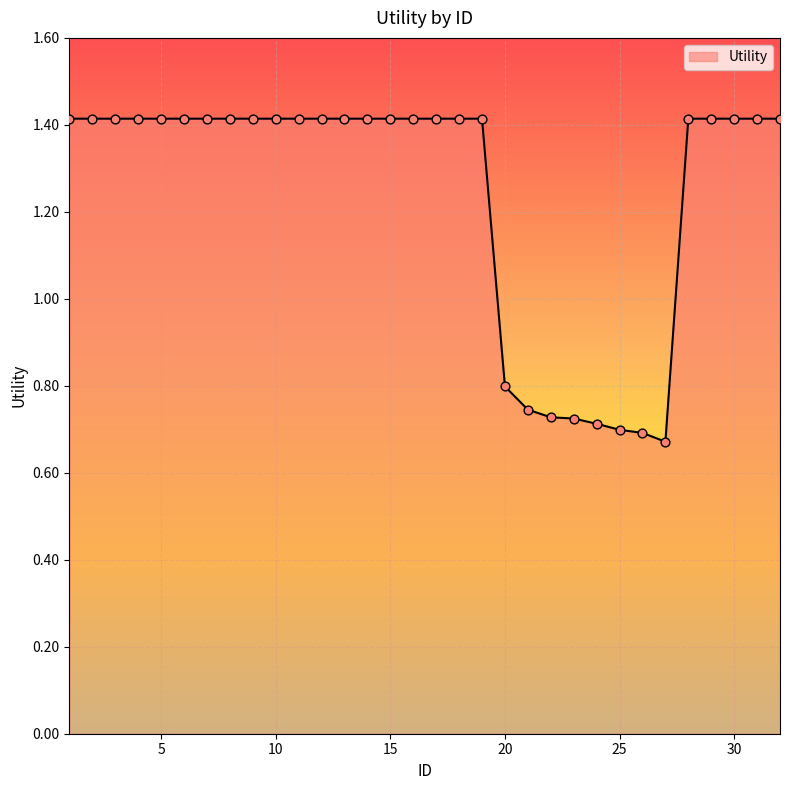

What is the maximum value shown in the chart?

1.4